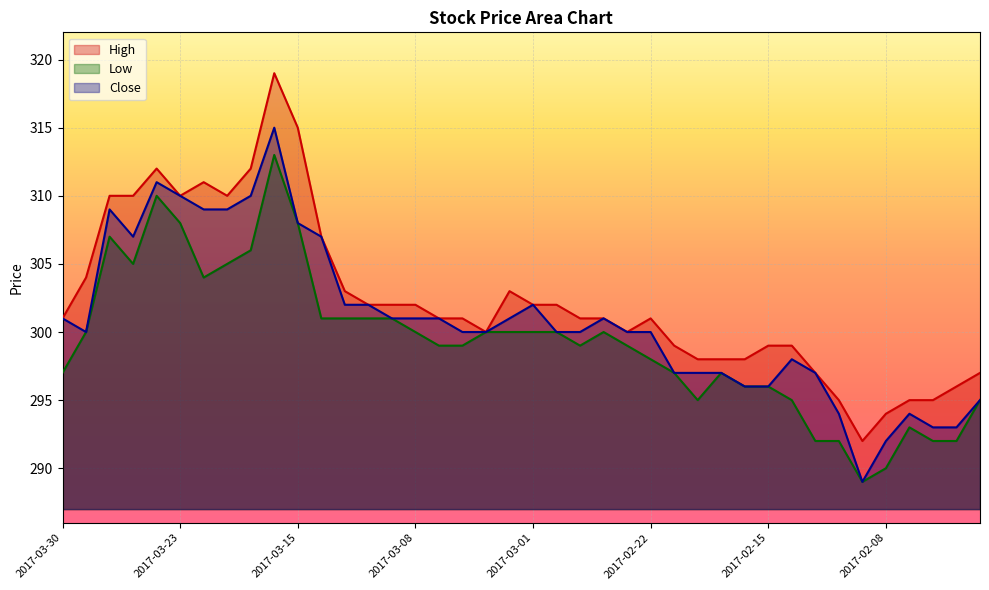

Is it true that High equals 302 at 2017-02-28?

True